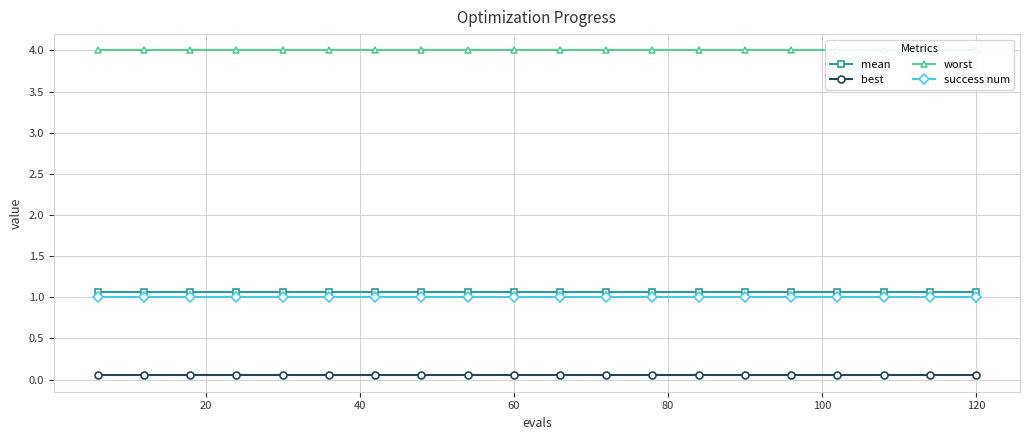

Is it true that success num equals 1.0 at 120?

True